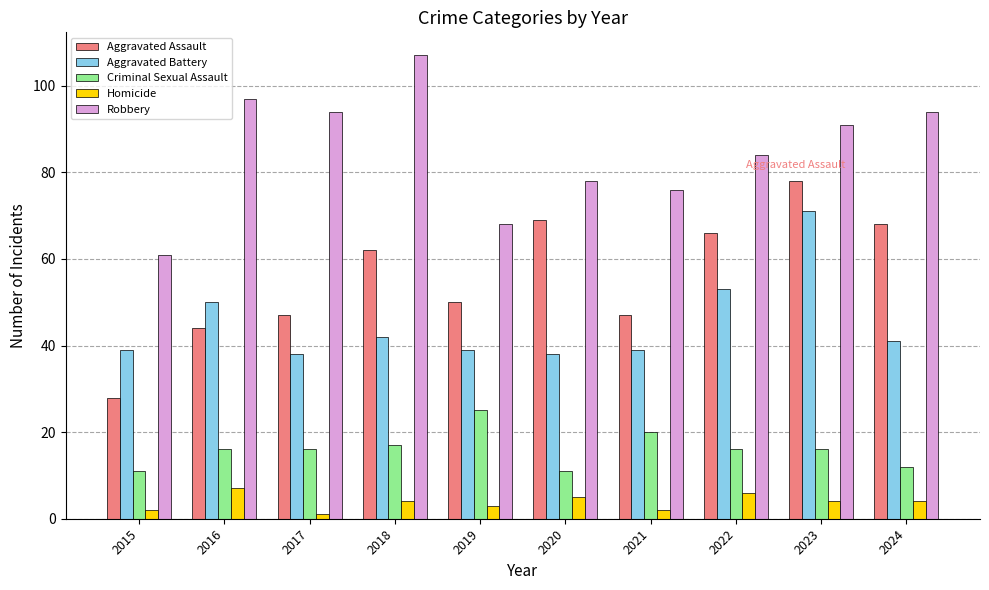

What is the greatest value displayed?

107